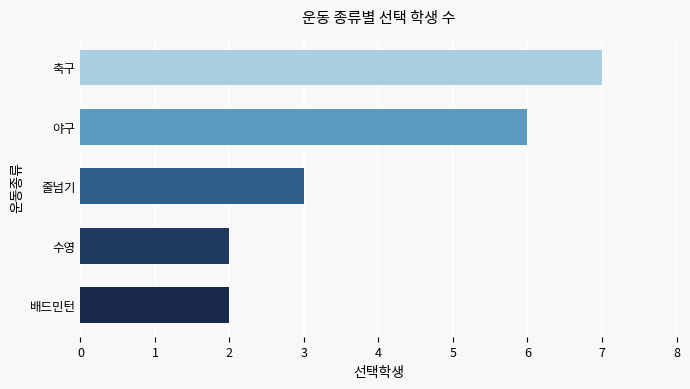

Where is the data nearest to the value 4?

줄넘기